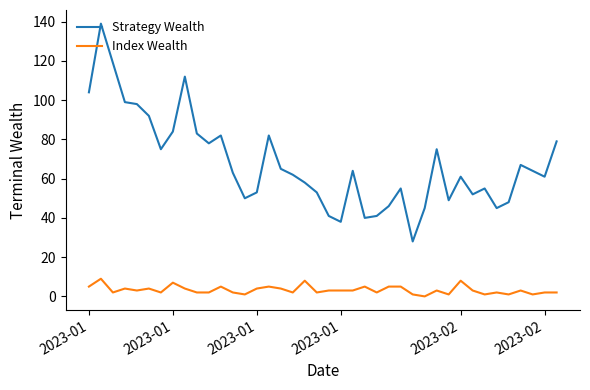

How many lines are shown in the chart?

2